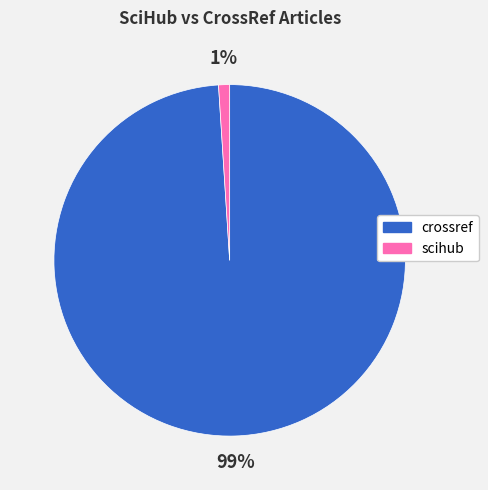

To the nearest percent, what is the average slice percentage?

50%